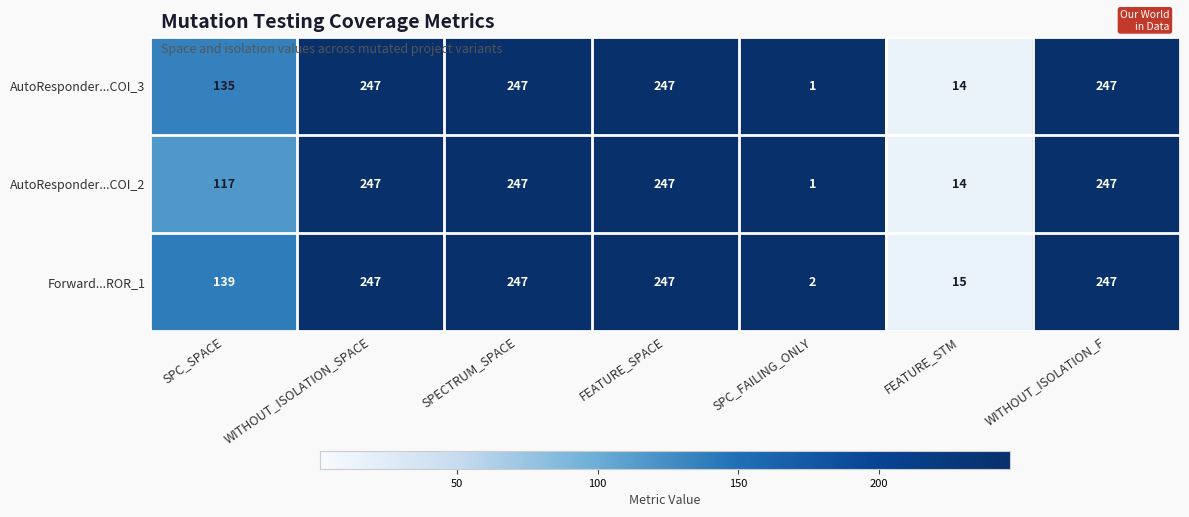

List the series in order of their overall mean, lowest first.

AutoResponder...COI_2, AutoResponder...COI_3, Forward...ROR_1